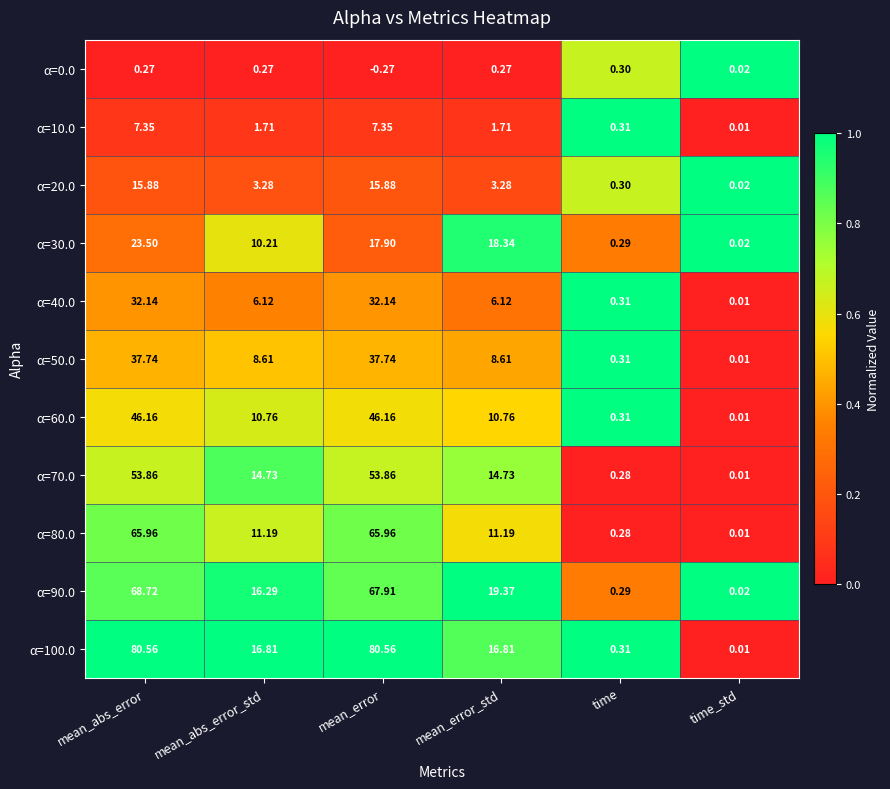

Rank the categories by α=90.0 value from highest to lowest.

mean_abs_error, mean_error, mean_error_std, mean_abs_error_std, time, time_std